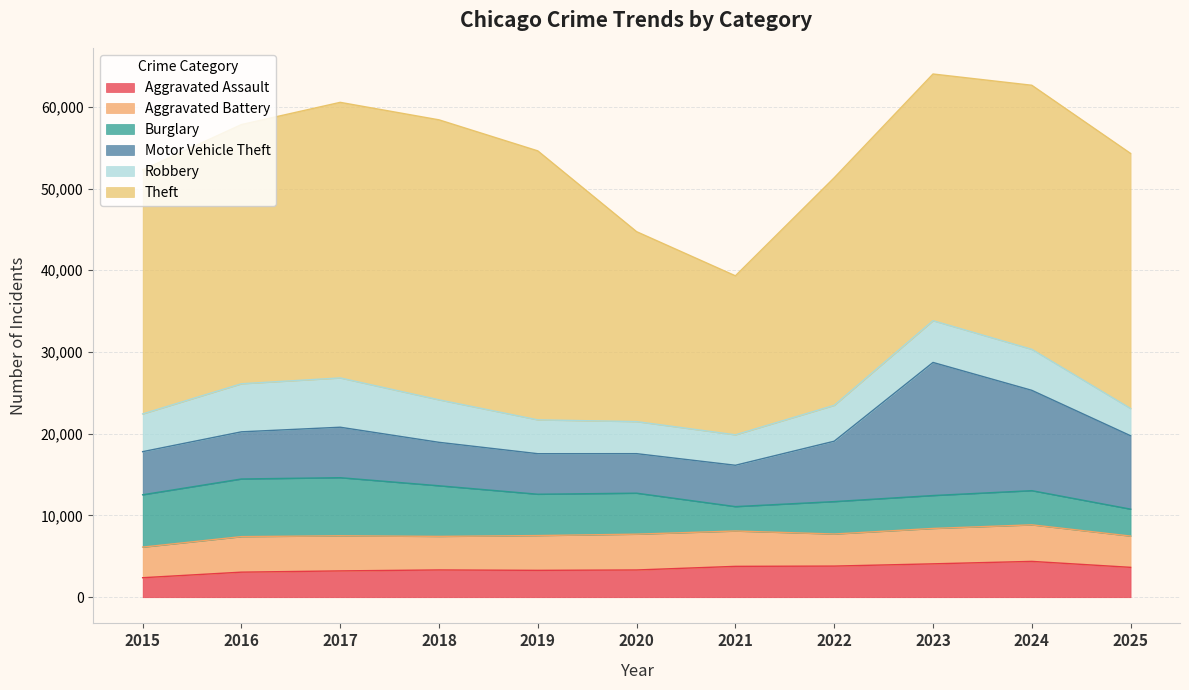

Is it true that Theft equals 13078 at 2021?

False